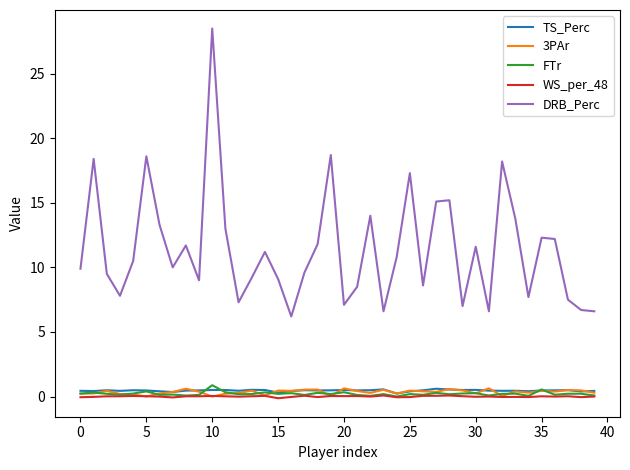

Which series has the largest range (max minus min)?

DRB_Perc